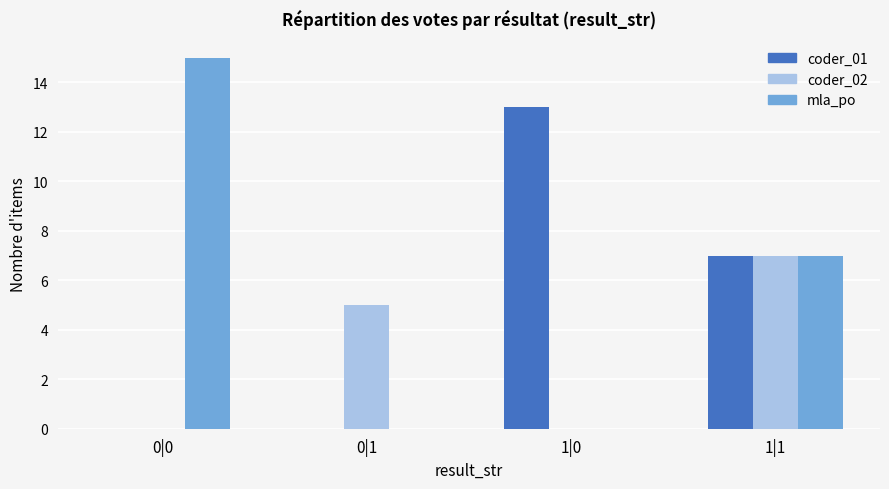

Count the number of data series in this chart.

3